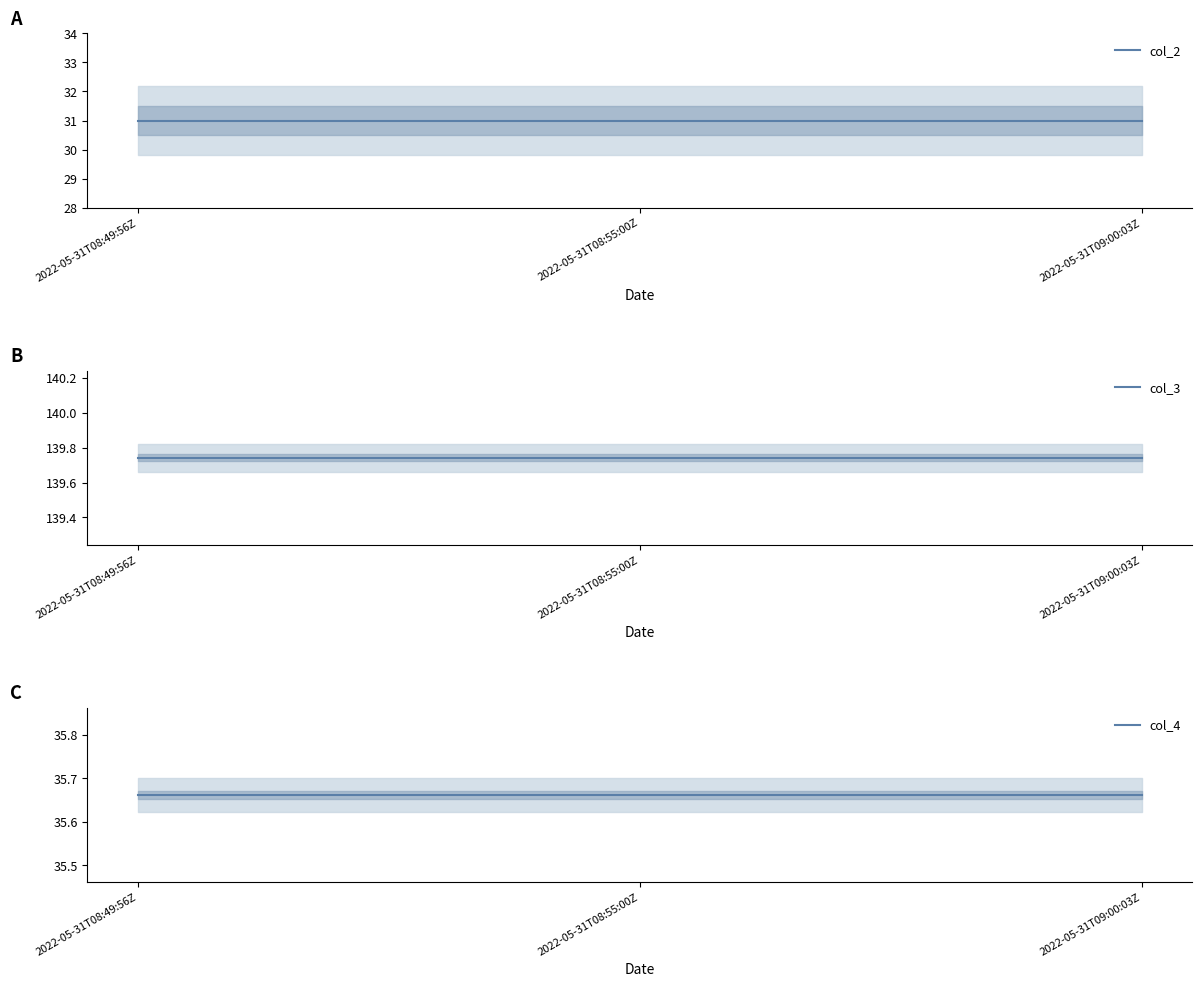

What is the minimum value shown in the chart?

31.0